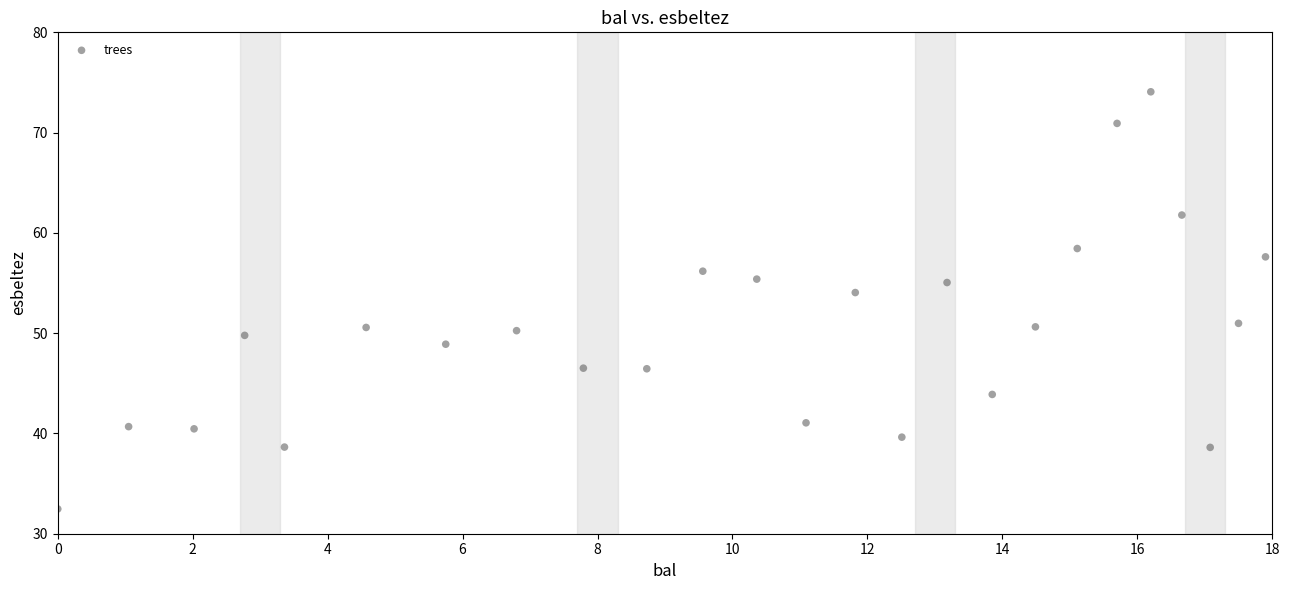

What is the range of Y values (max minus min)?

41.6